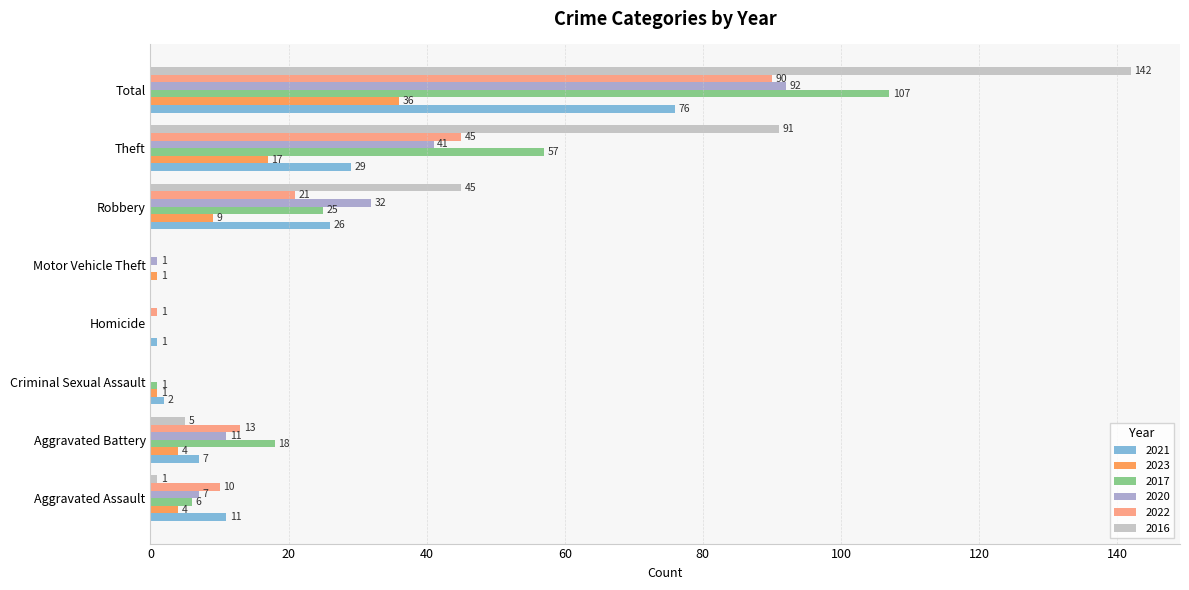

What is the sum of the 2016 values at Theft and Criminal Sexual Assault?

91